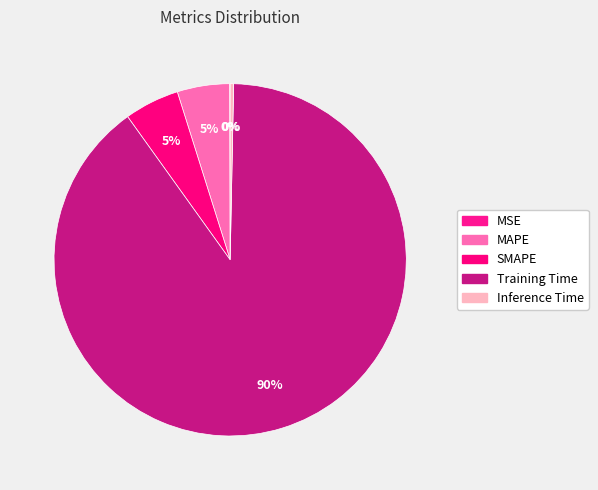

What is the majority slice?

Training Time